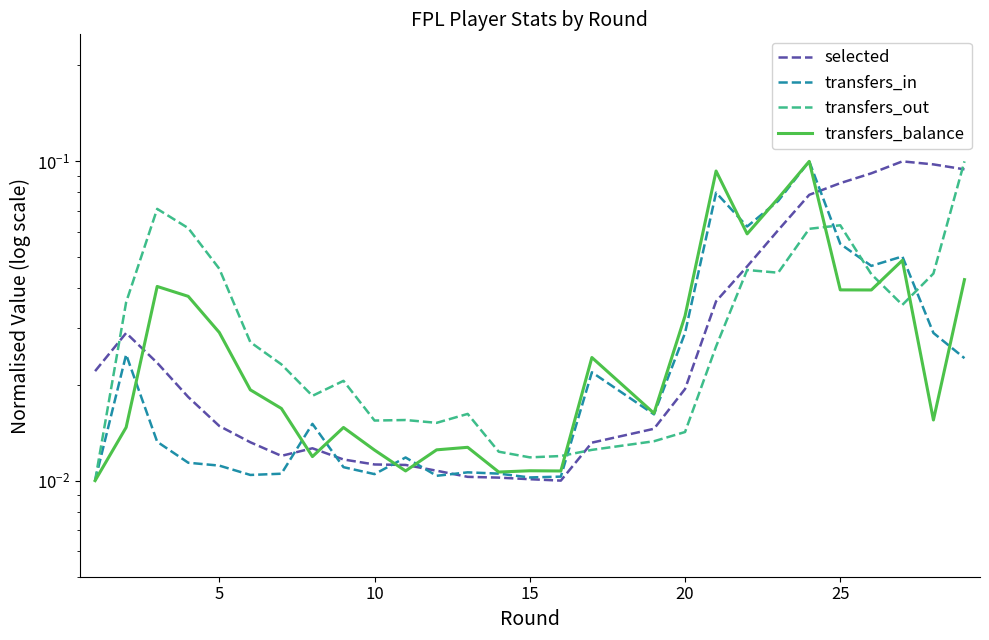

Is it true that transfers_in equals 0.0 at 0?

False